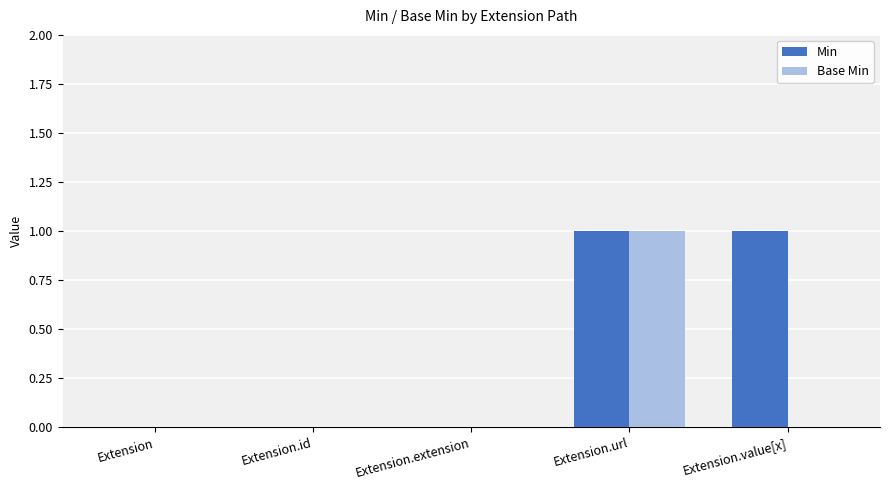

Which series has the largest total across all categories?

Min